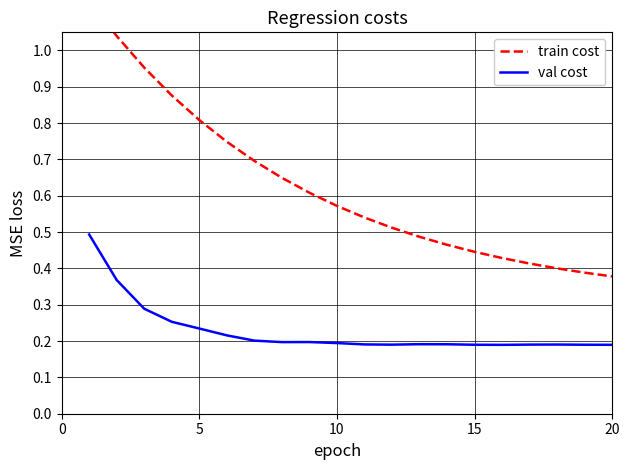

What is the greatest value displayed?

1.1